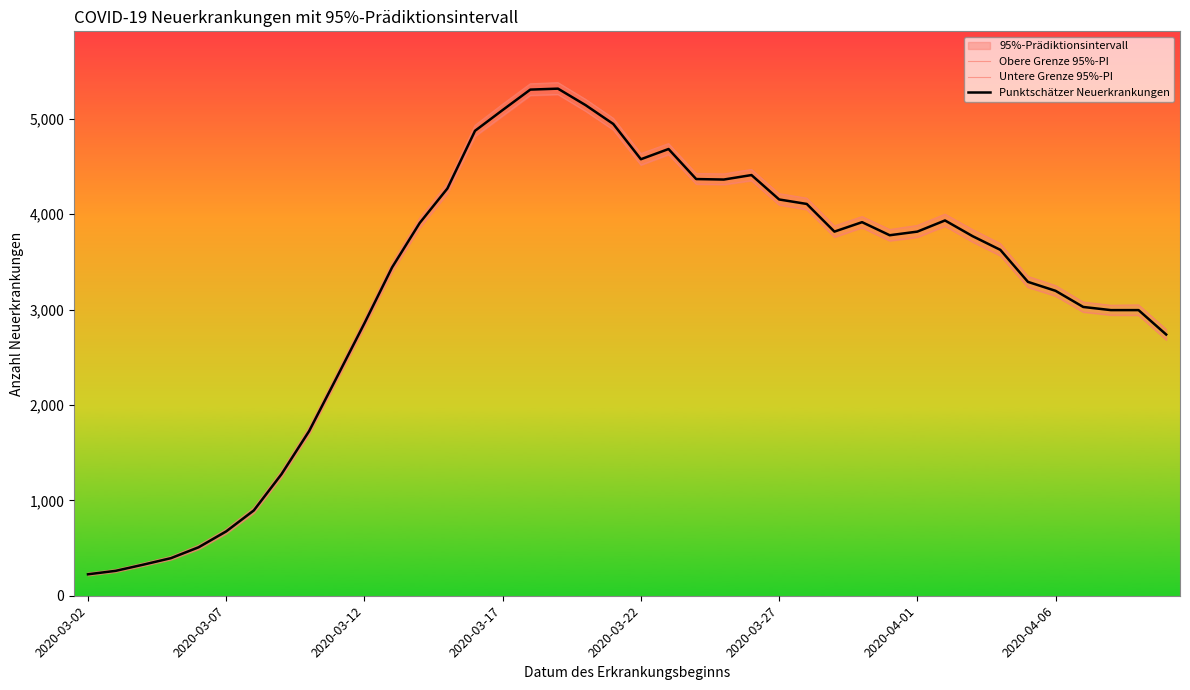

What is the minimum value shown in the chart?

213